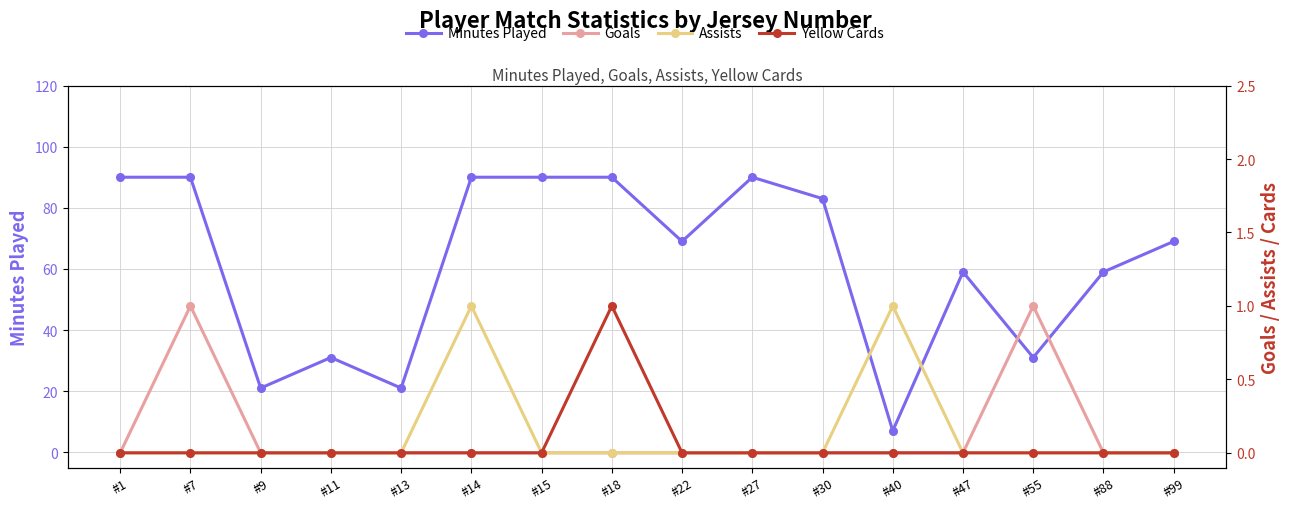

True or false: CrdY and Ast intersect in this chart.

False